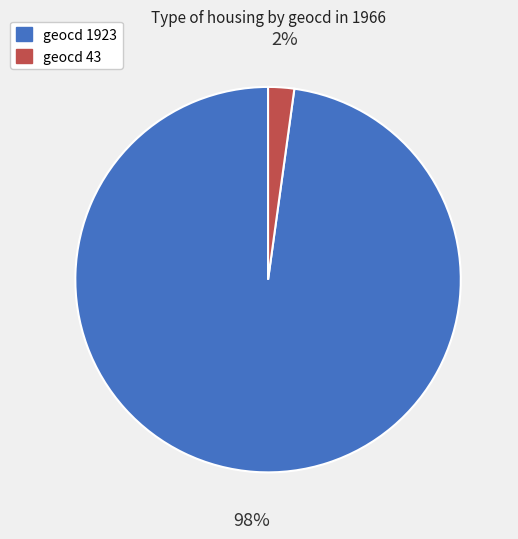

To the nearest percent, what is the average slice percentage?

50%